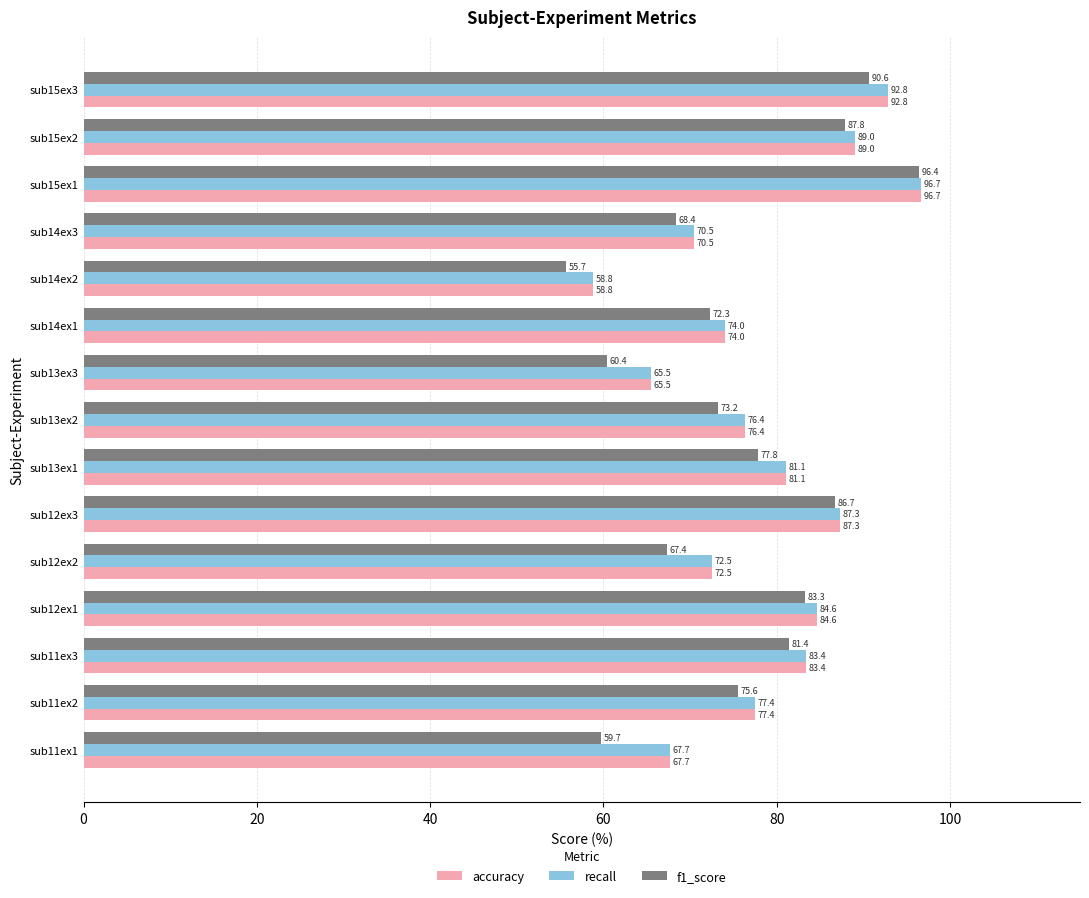

Which series has the largest range (max minus min)?

f1_score